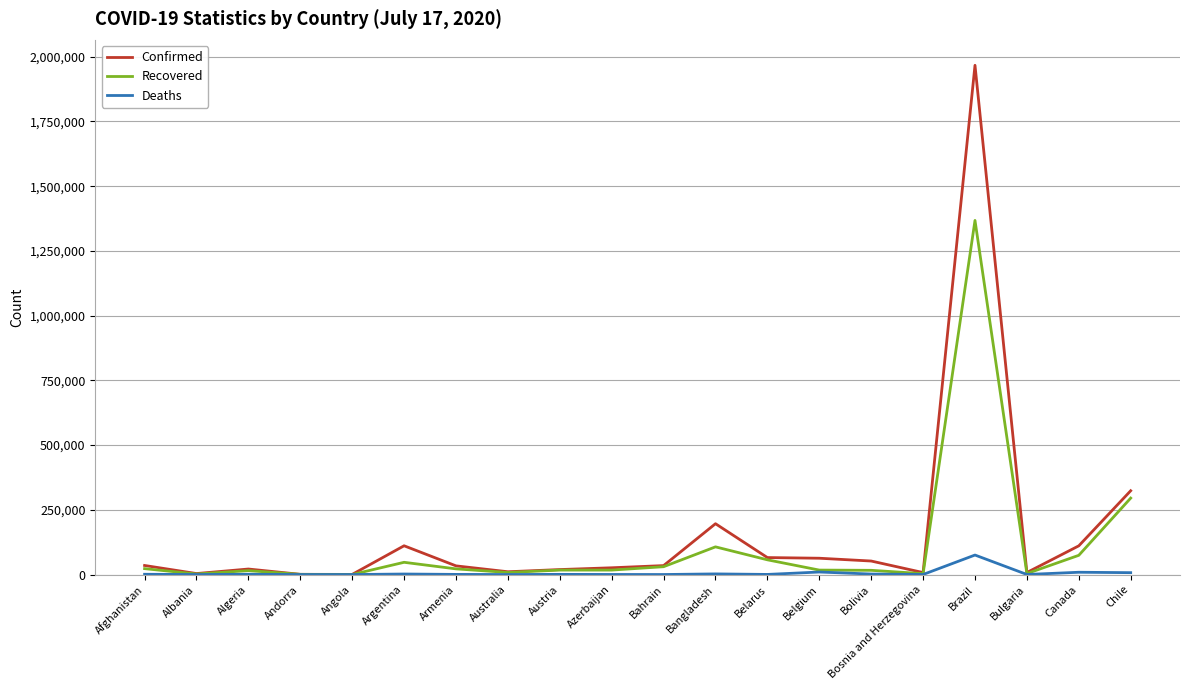

How many distinct data groups are displayed?

3